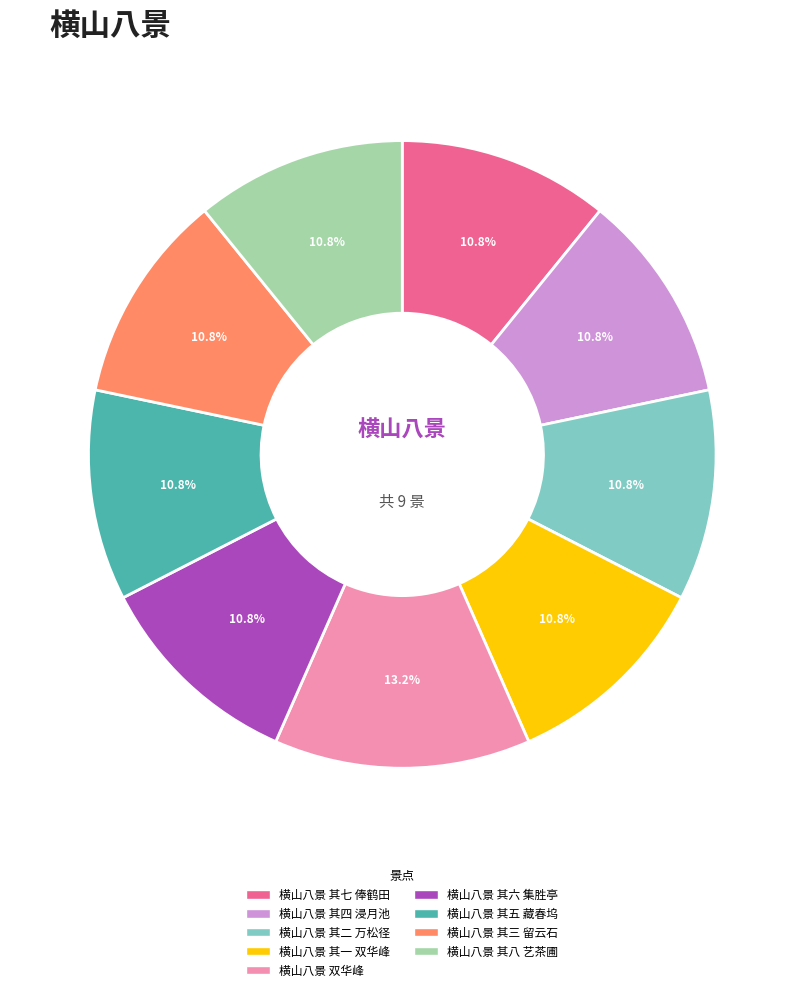

To the nearest percent, what percentage of the pie is 横山八景 双华峰?

13%